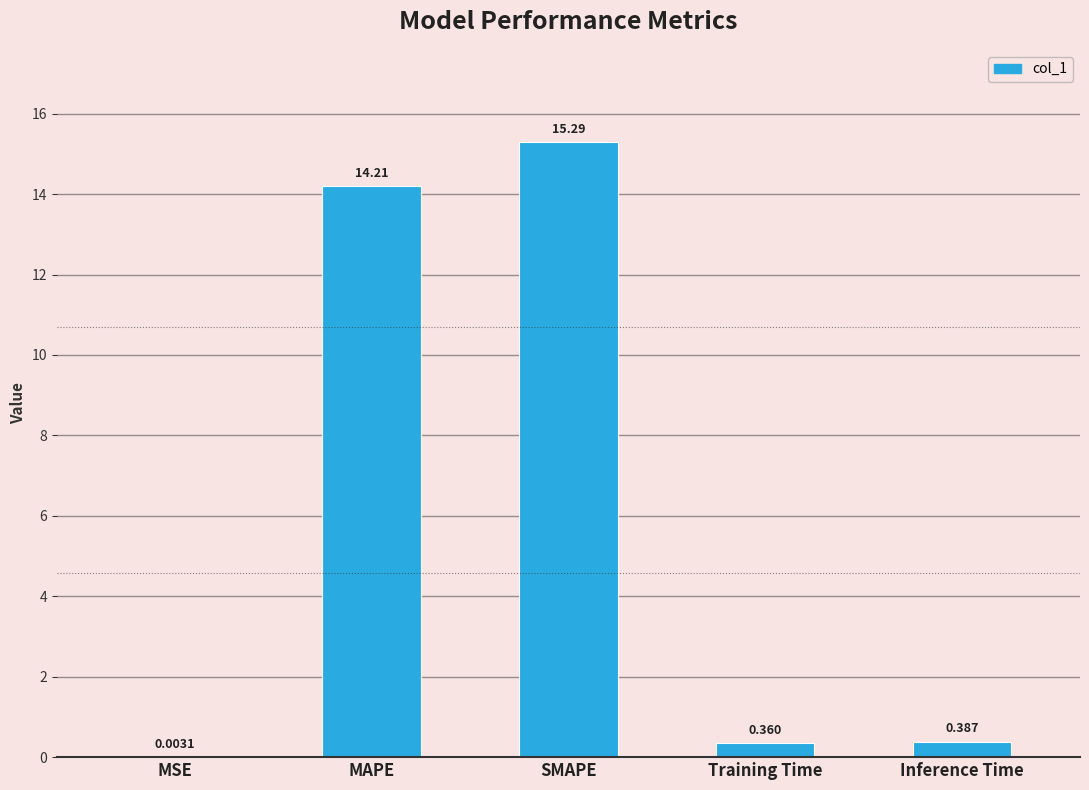

Which has a higher value, MAPE or SMAPE?

SMAPE